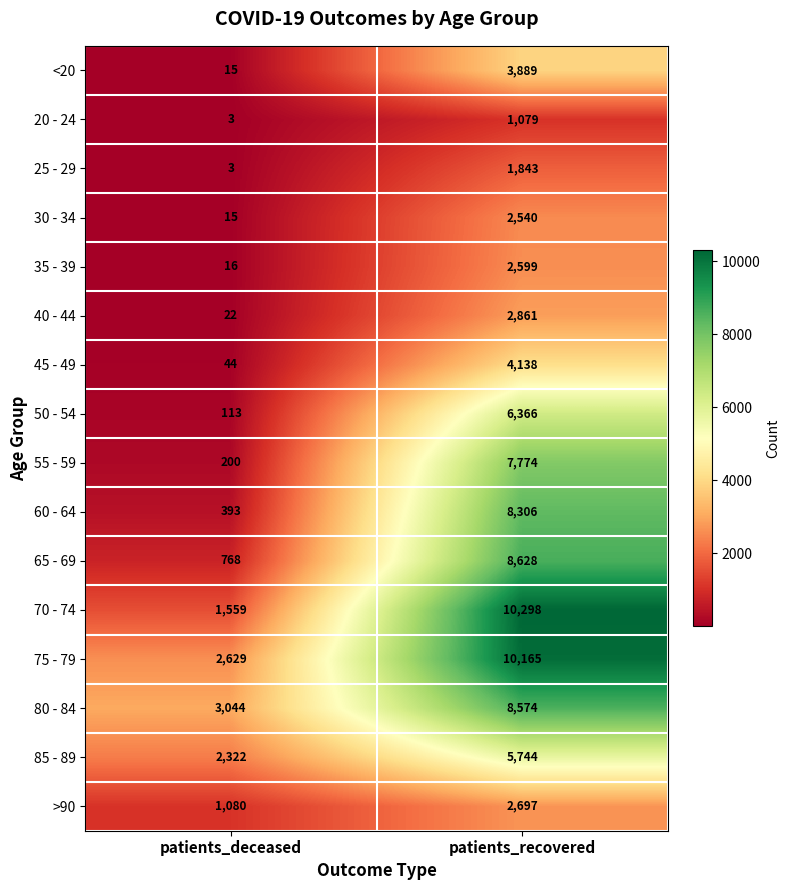

What is the difference between the 60 - 64 values at patients_deceased and patients_recovered?

7913